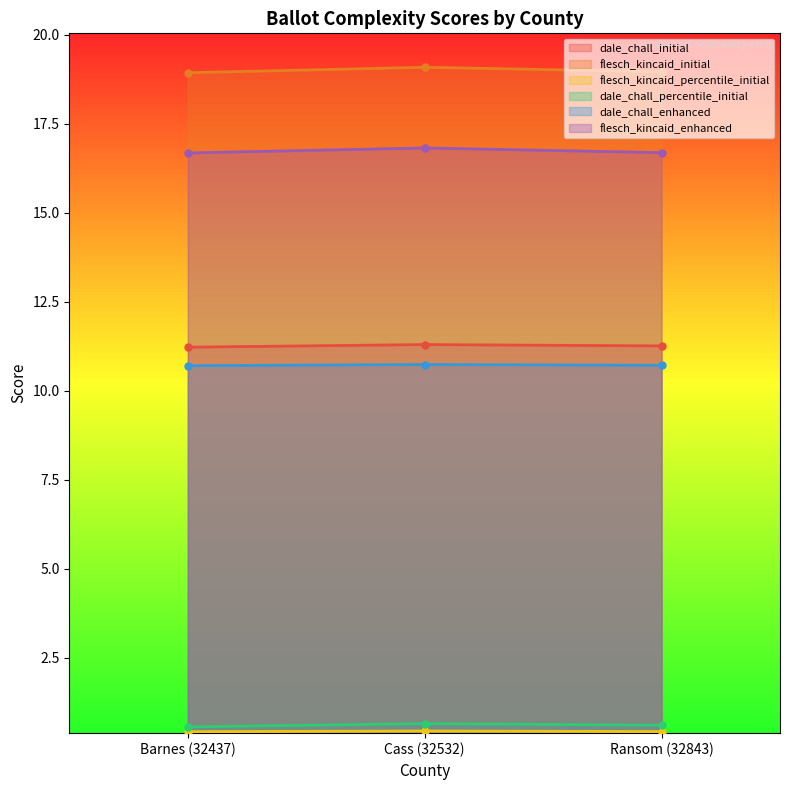

How many lines are shown in the chart?

6